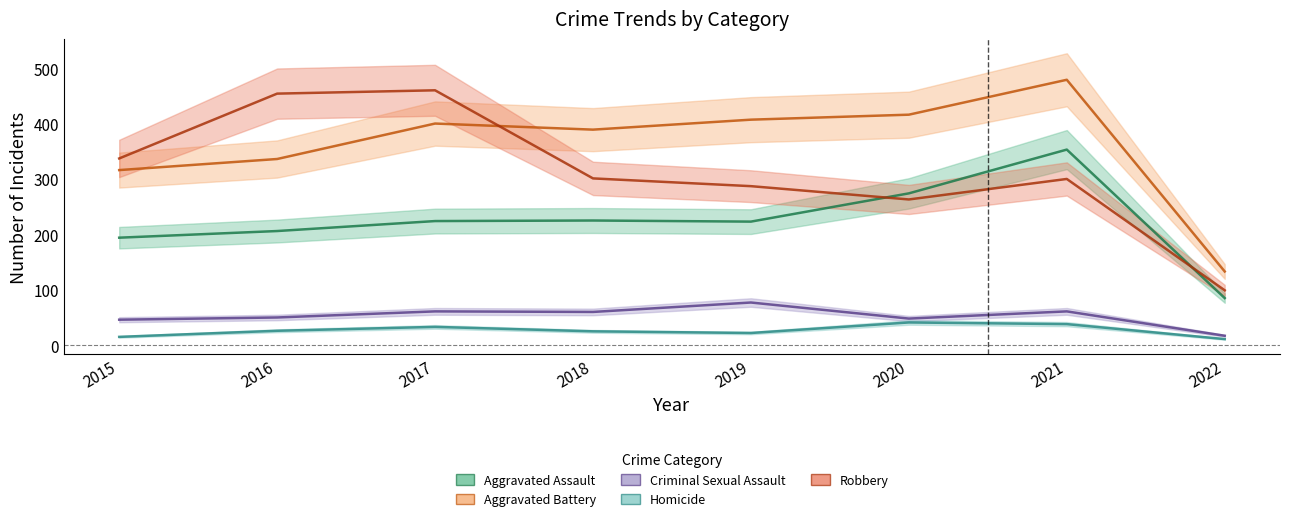

Count the number of data series in this chart.

5